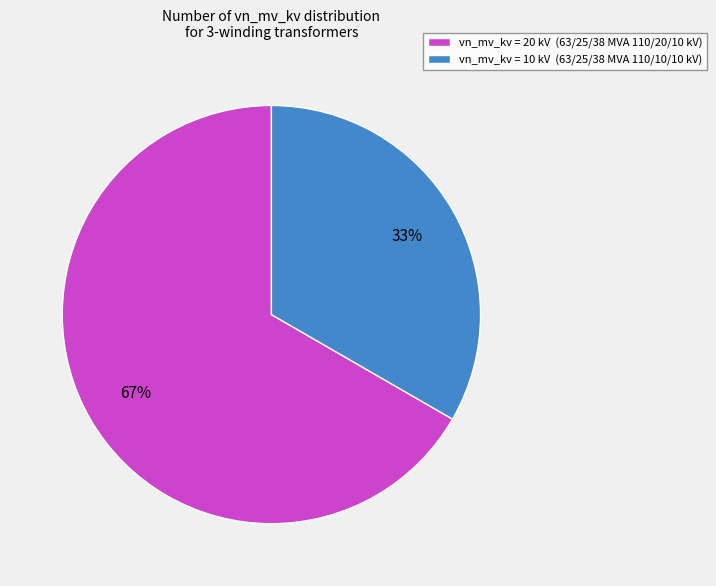

Is there any slice that represents more than half of the pie?

Yes